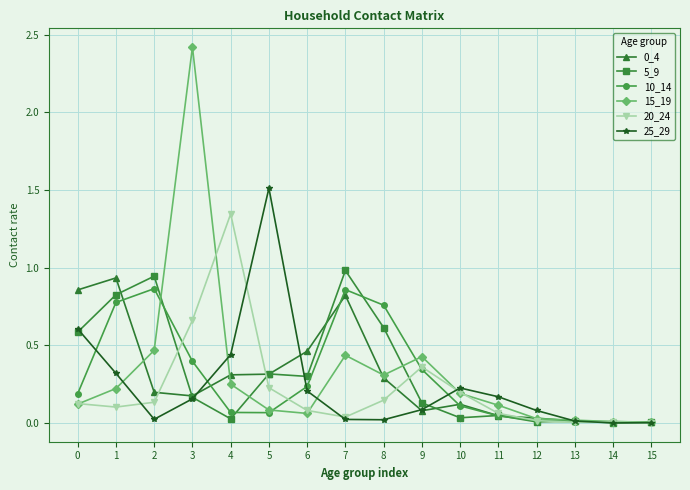

What is the sum of all 20_24 values?

3.5